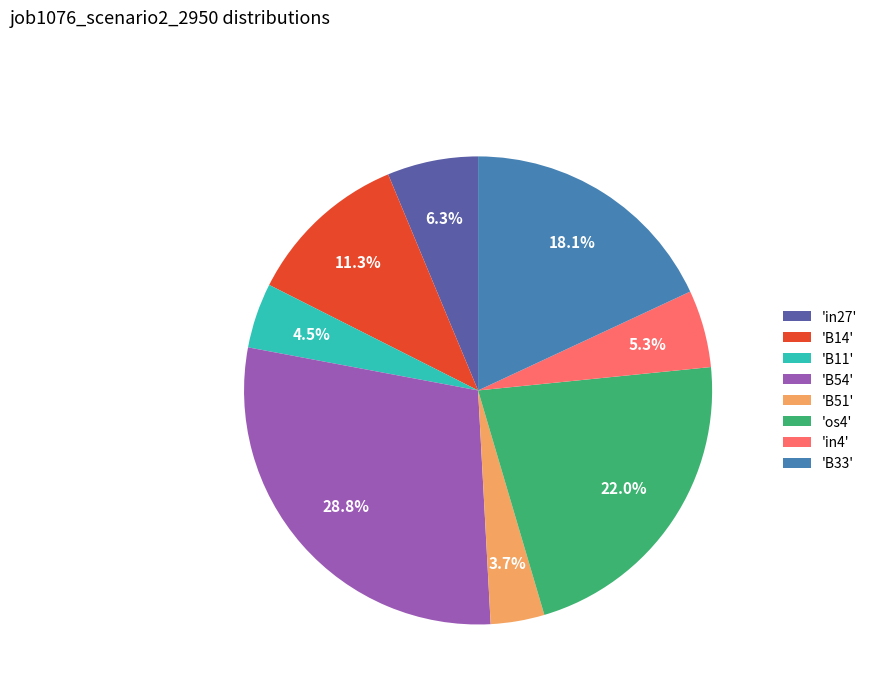

Does any single category account for the majority?

No